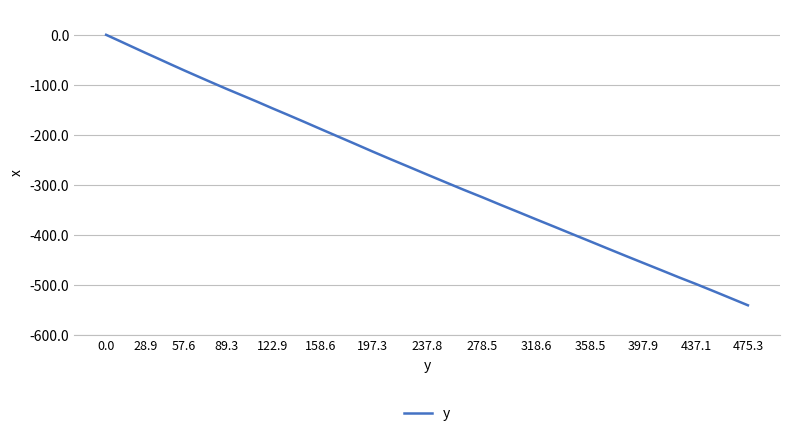

What is the minimum value shown in the chart?

-540.0